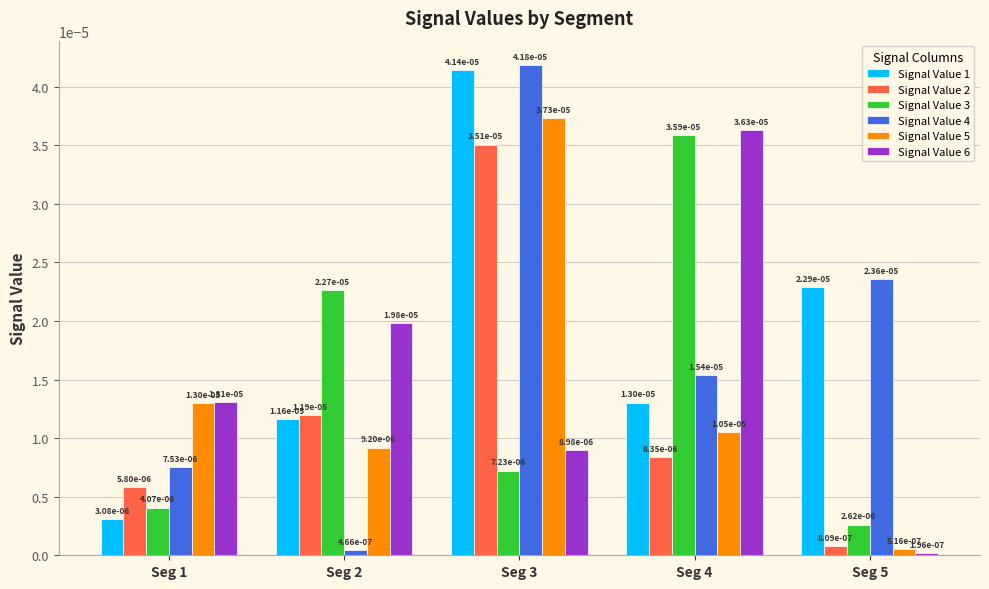

Are the bars grouped side by side (vs. stacked)?

Yes